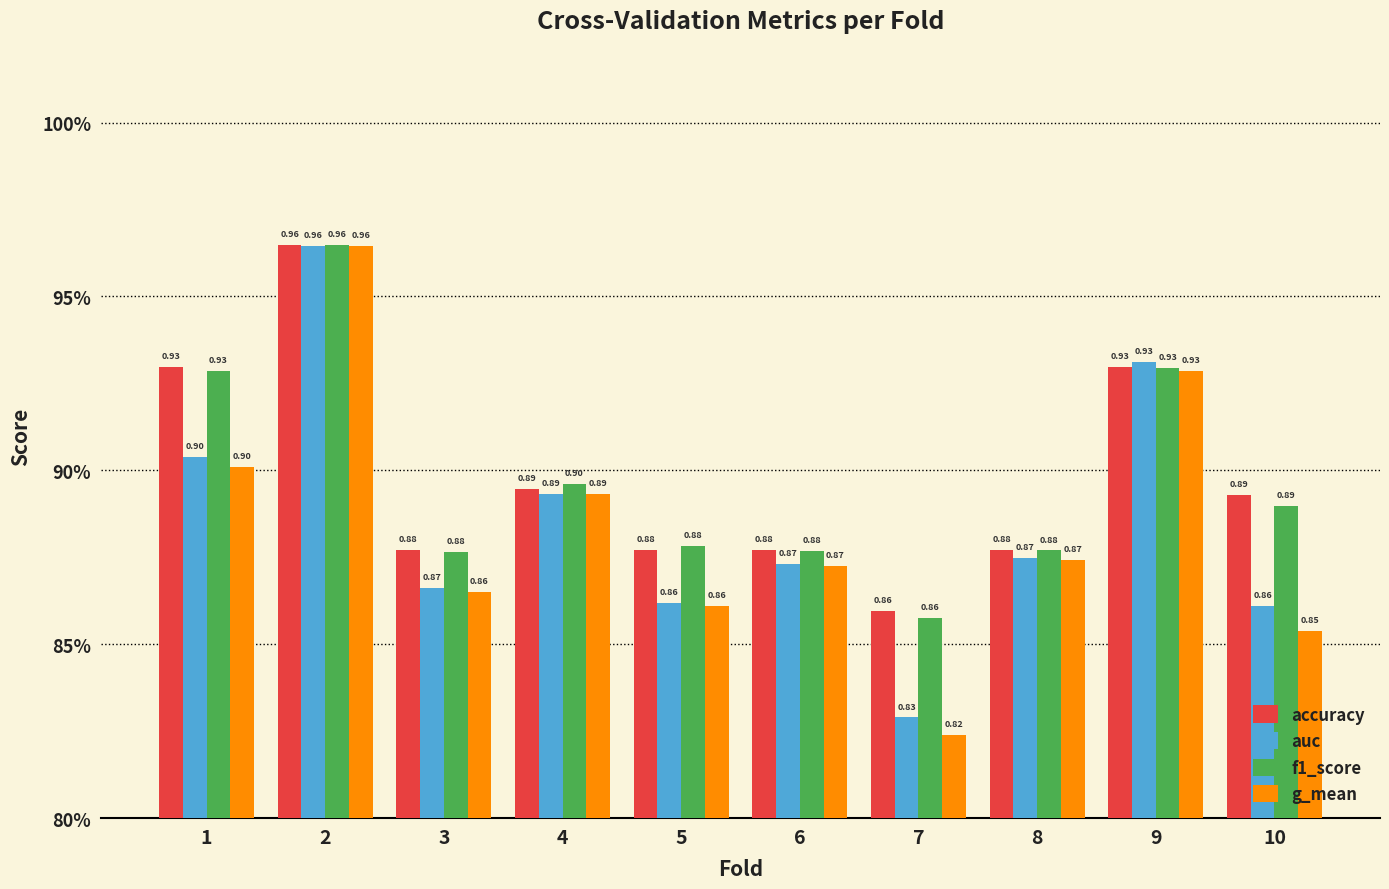

Which series has the largest total across all categories?

accuracy